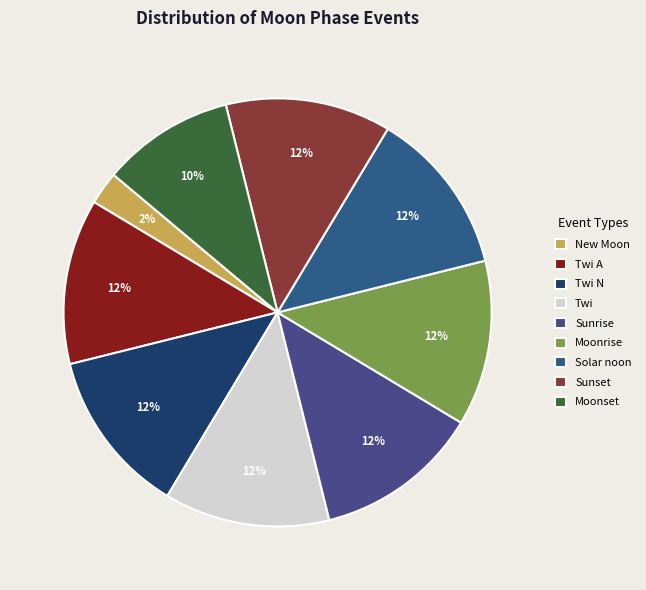

Which category has the smallest portion of the pie?

New Moon